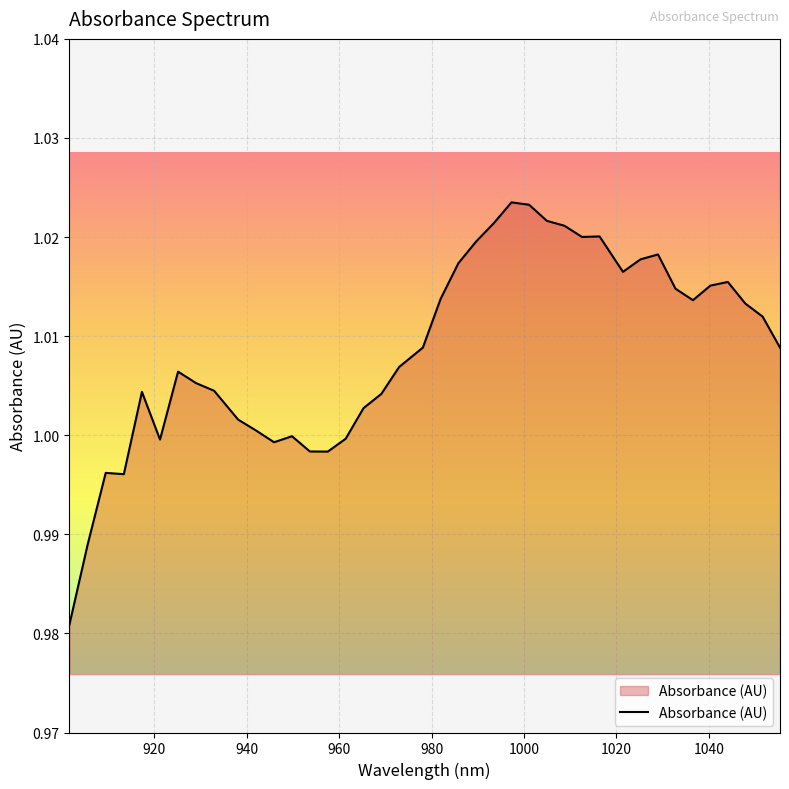

Does the chart display data point markers on the line(s)?

No